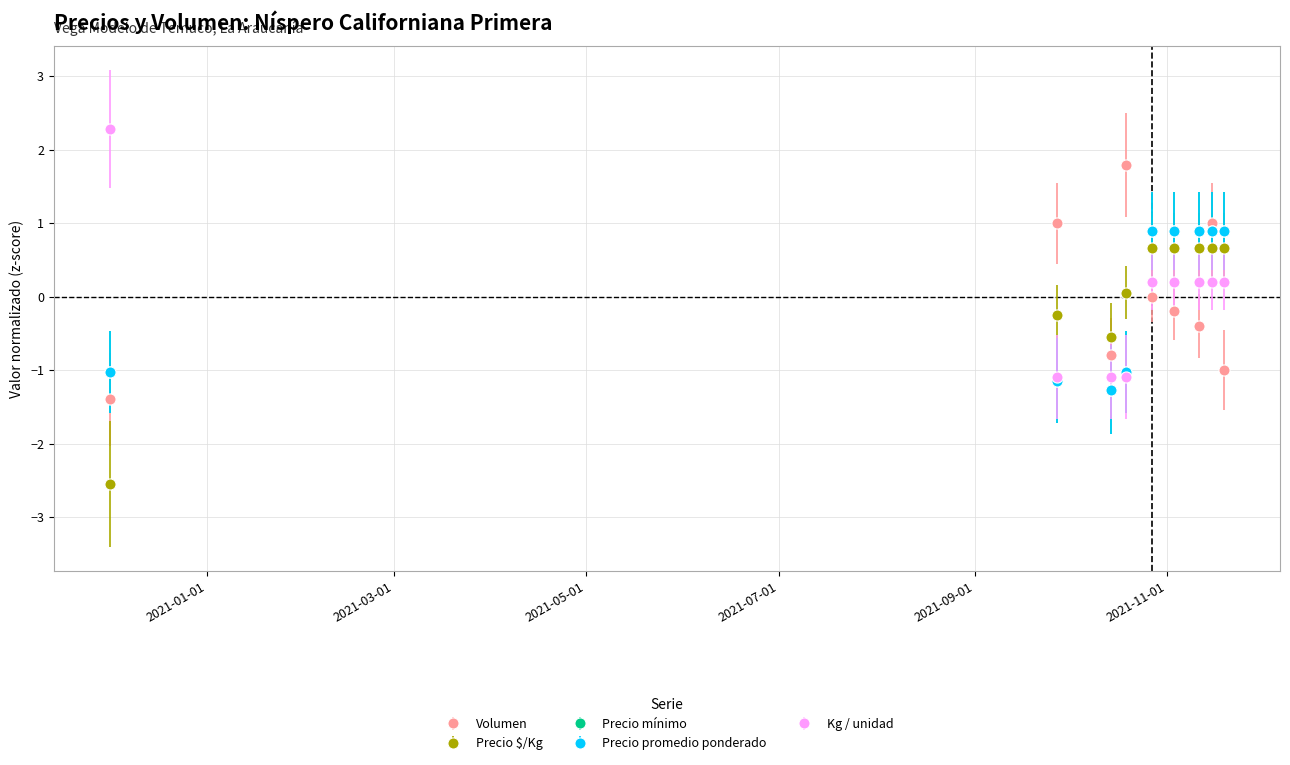

Which series ends up on top after the final intersection of Precio mínimo and Precio $/Kg?

Precio mínimo